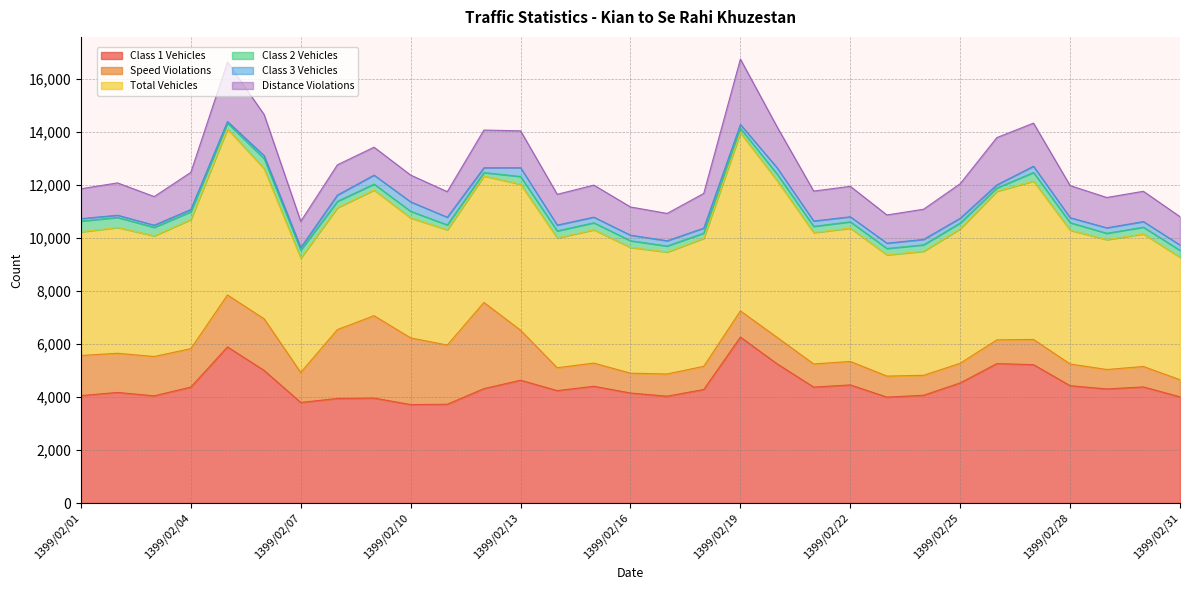

How many interior local peaks does the Class 1 Vehicles series have?

9